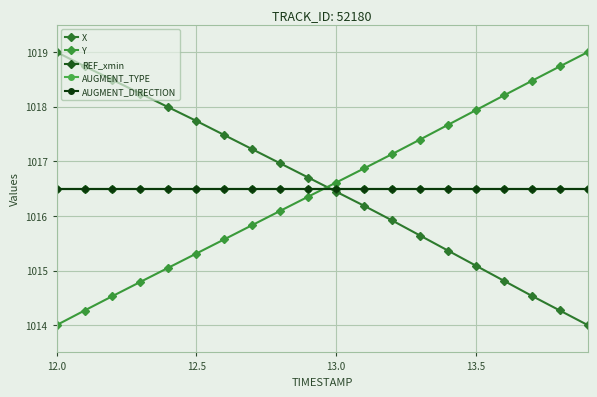

True or false: X has more than 0 interior local peaks.

False